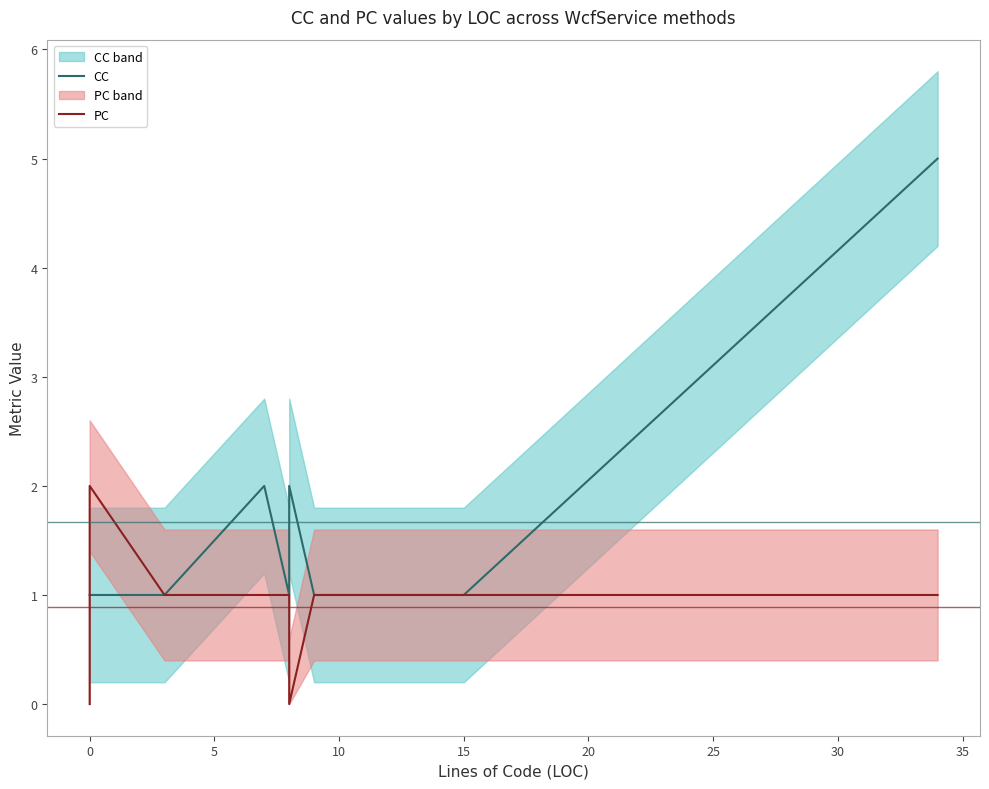

Read the CC (line) value at 15.

1